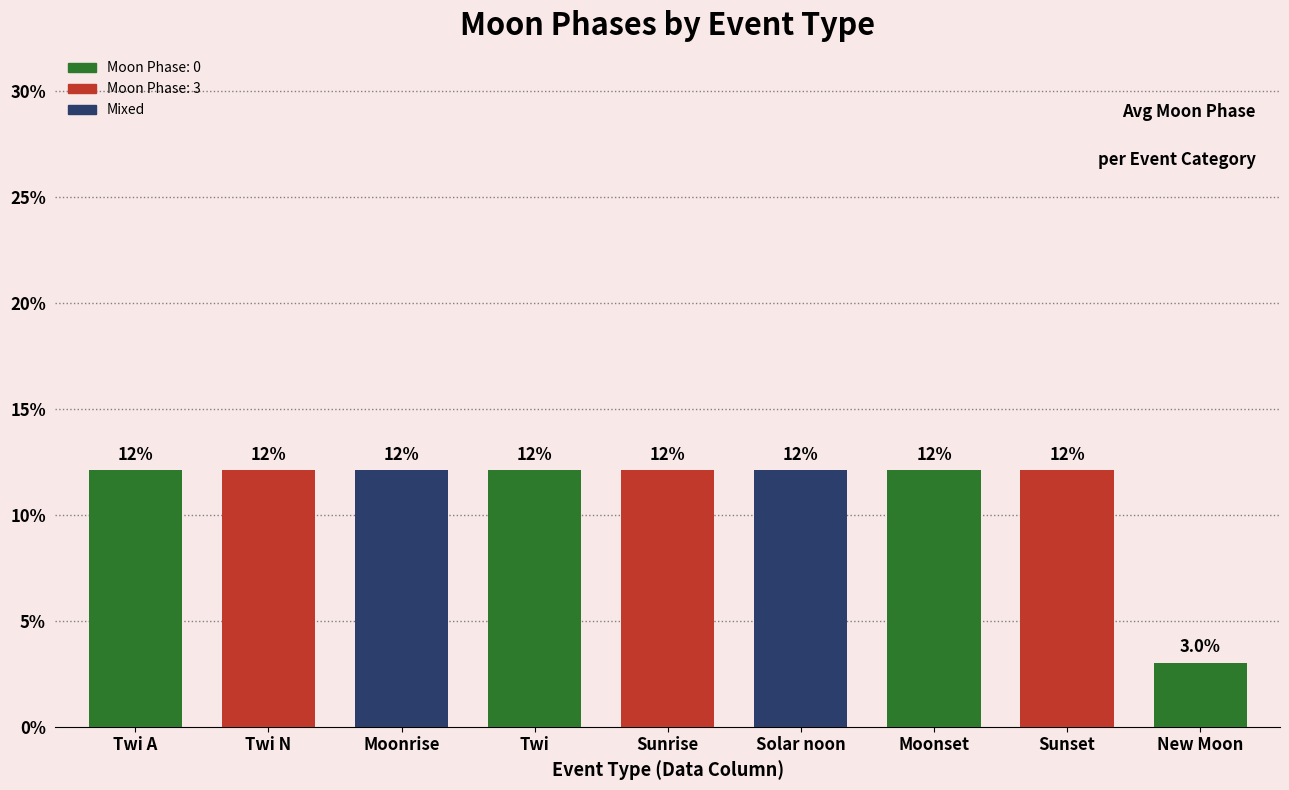

How many bars are there in total?

9